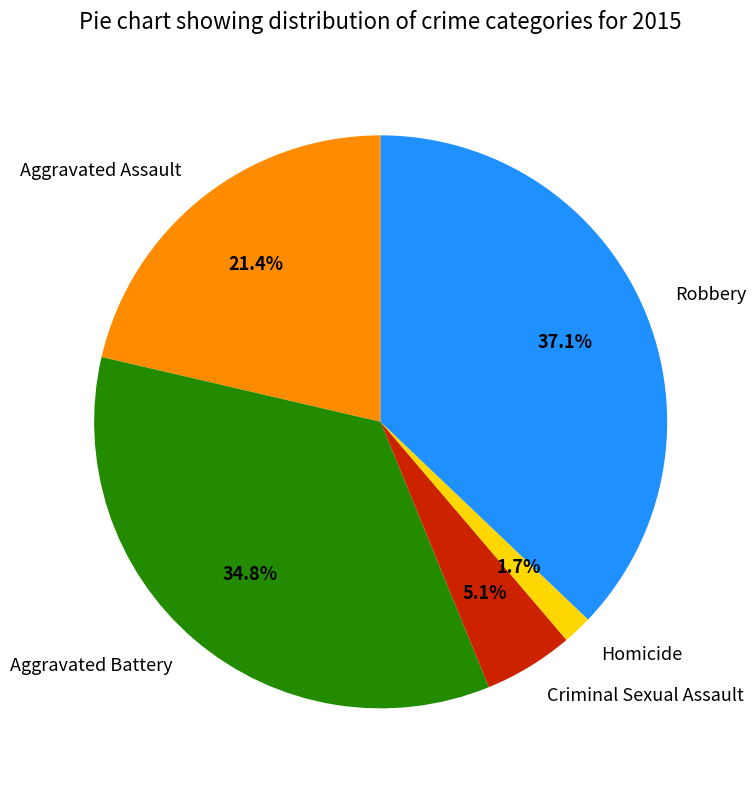

To the nearest percent, what percentage of the pie is Criminal Sexual Assault?

5%